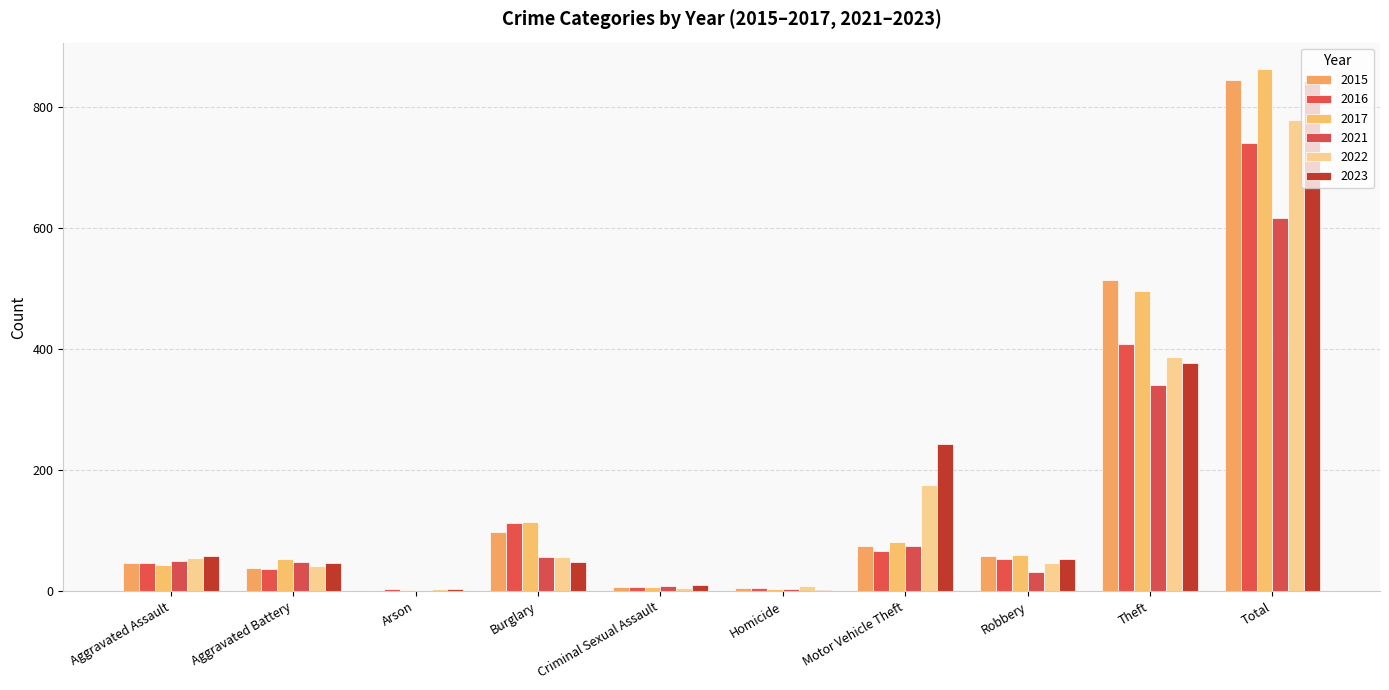

Which series changed the most between Arson and Criminal Sexual Assault?

2021